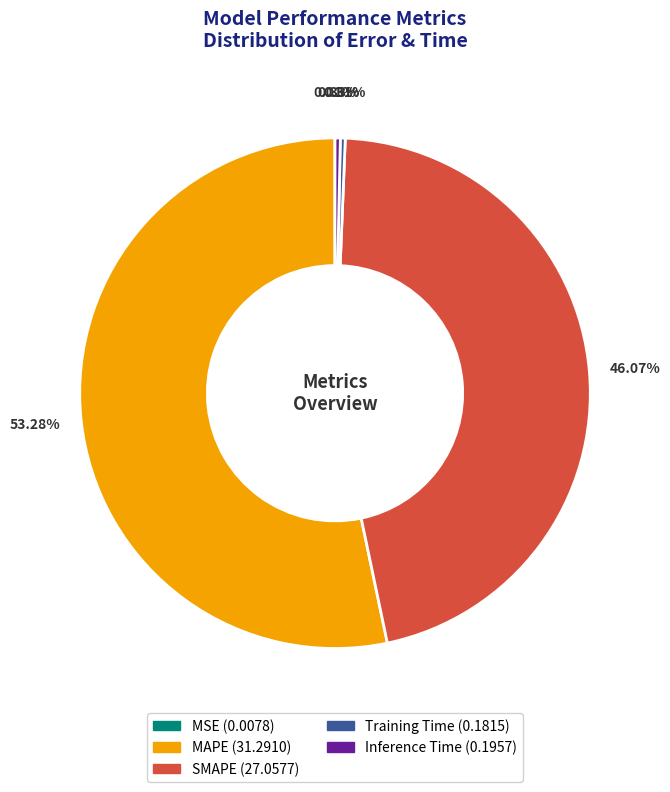

Which has a higher value, Inference Time or SMAPE?

SMAPE